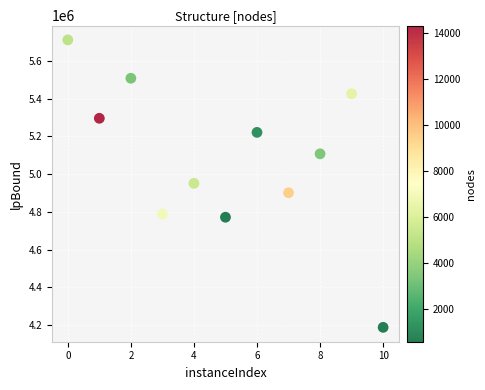

What is the range of Y values (max minus min)?

1523689.5